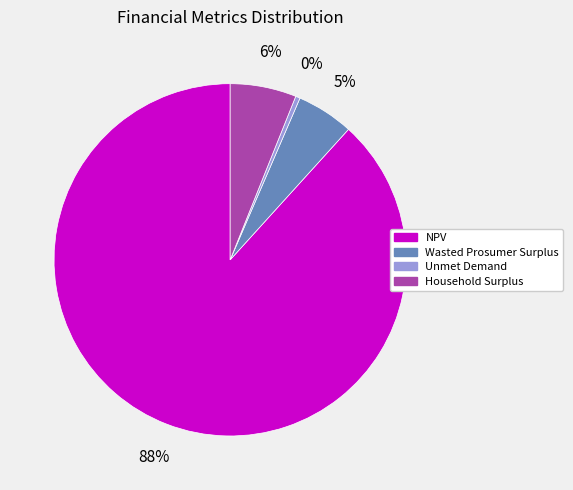

Is the sum of Household Surplus and Unmet Demand greater than half?

No